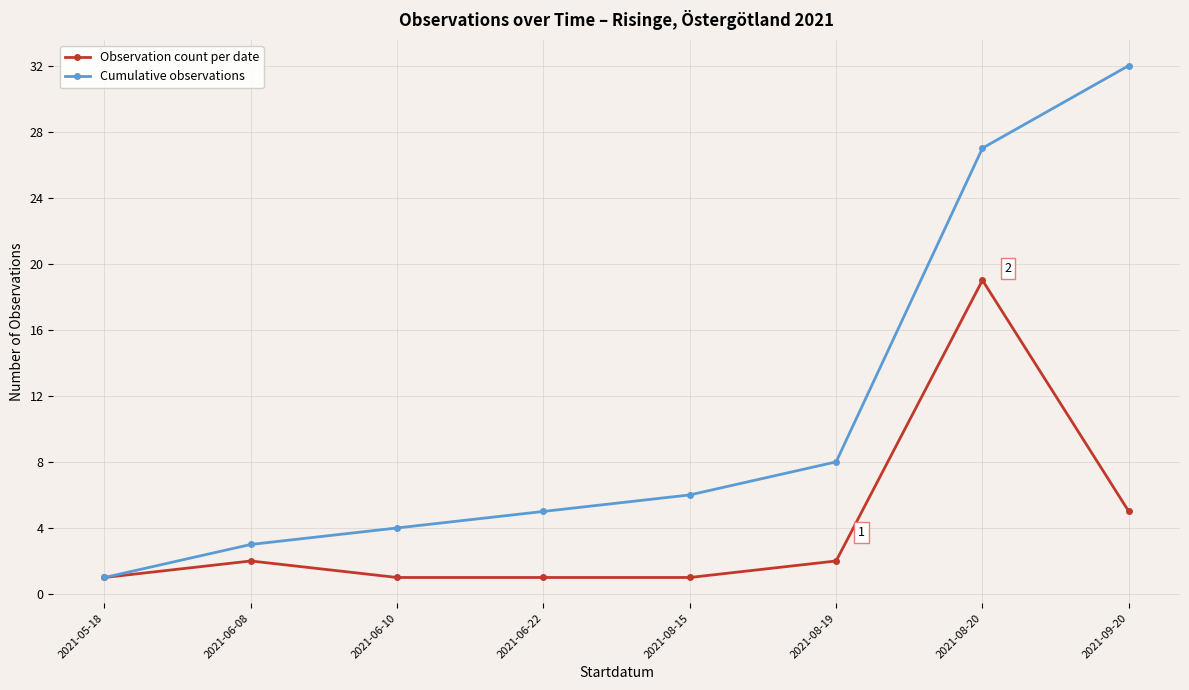

Reading left to right, what are all the values shown in this chart?

Observation count per date: 1	2	1	1	1	2	19	5
Cumulative observations: 1	3	4	5	6	8	27	32